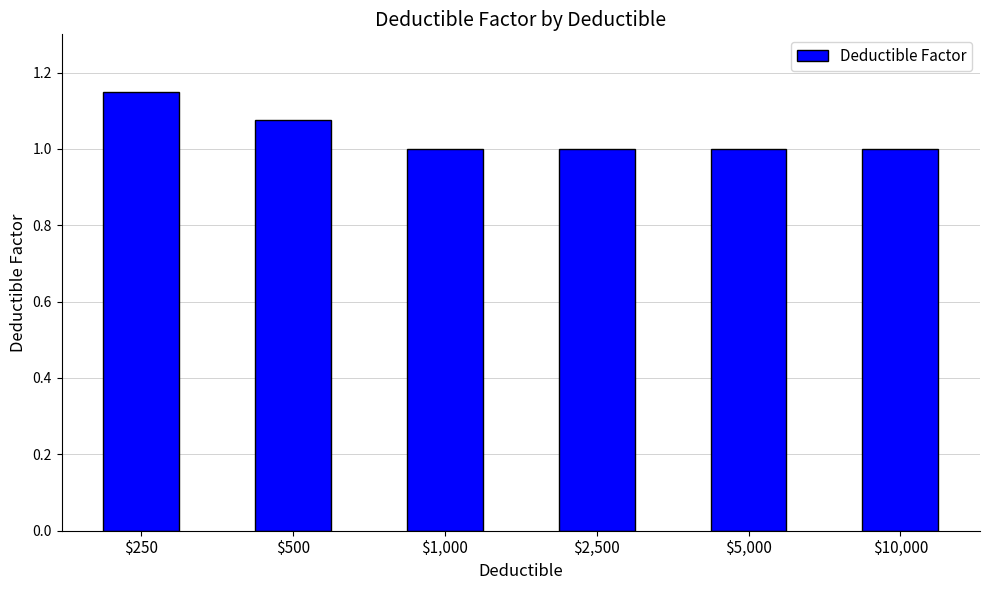

What is the average value?

1.0